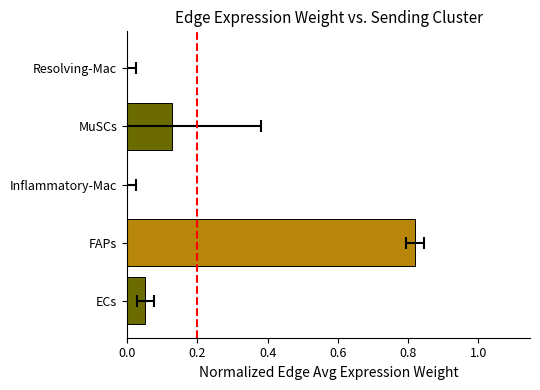

Reading right to left, extract all data points from this chart.

0.0	0.1	0.0	0.8	0.1